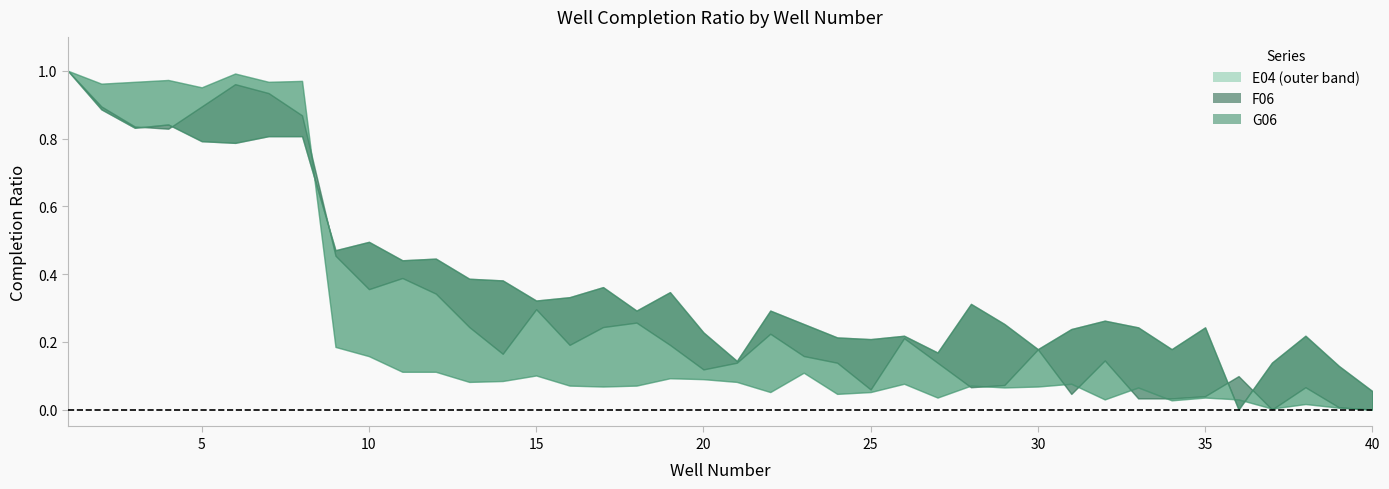

Is it true that G06 equals 0.0 at 16?

False